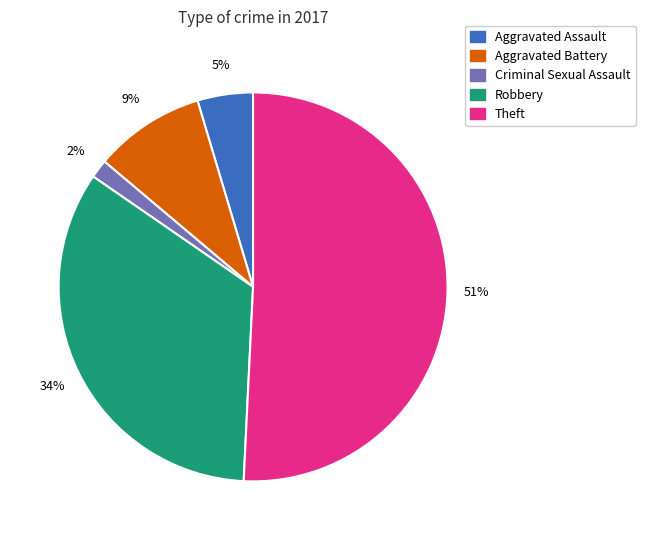

Count the number of slices in the pie.

5